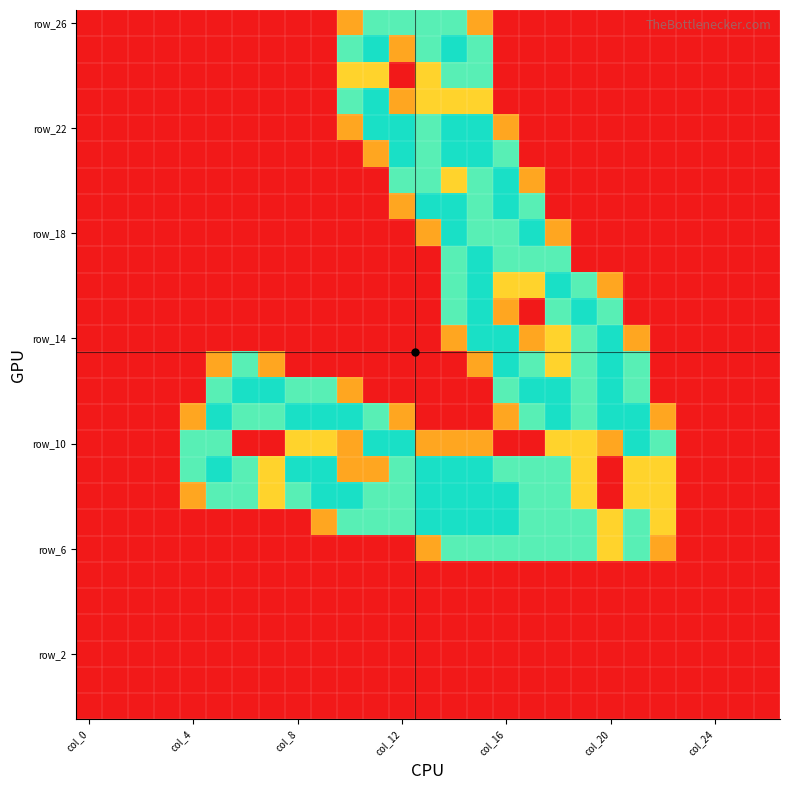

Which category has the highest value across all series?

11